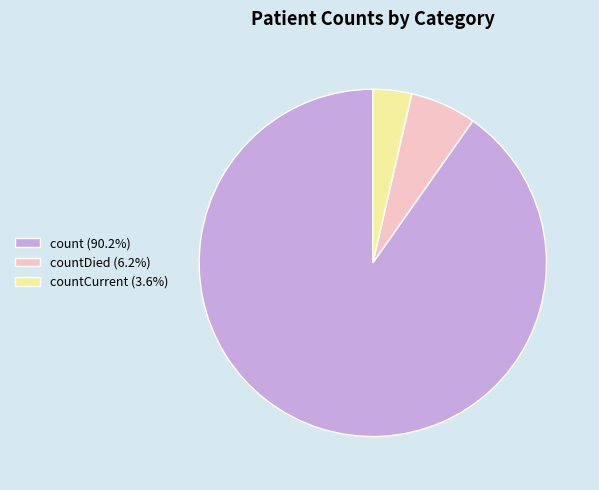

What is the ratio of the value at count (90.2%) to the value at countCurrent (3.6%)?

25.0